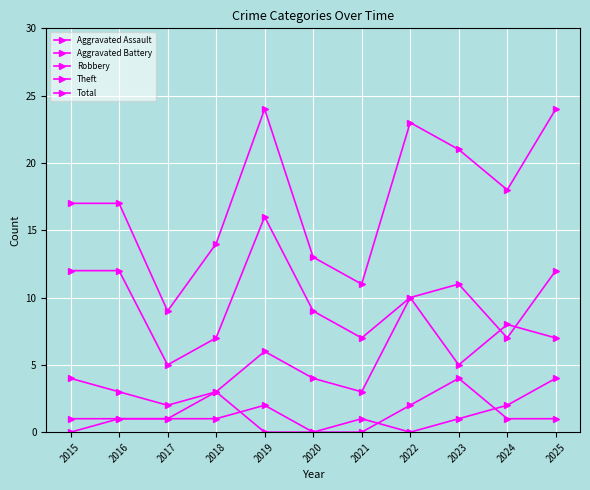

Is this an area chart (filled region under the line)?

No